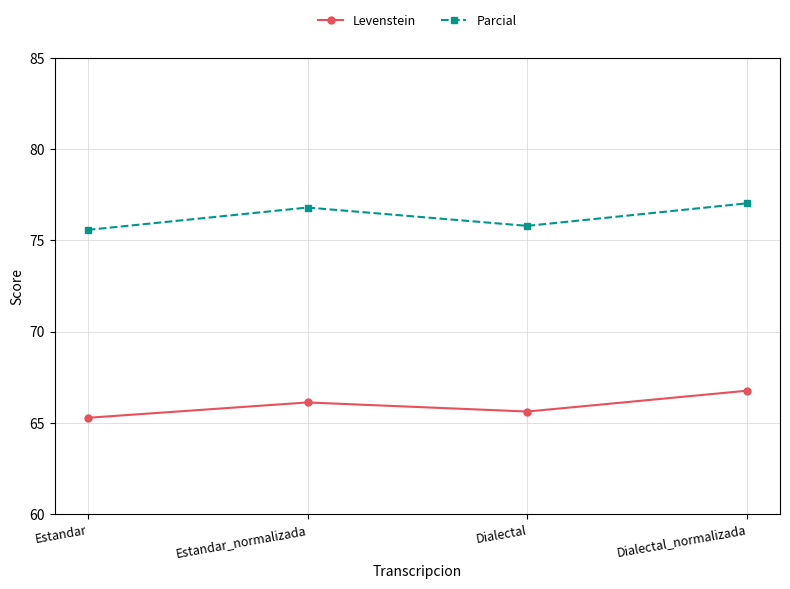

True or false: Parcial and Levenstein cross at least once.

False